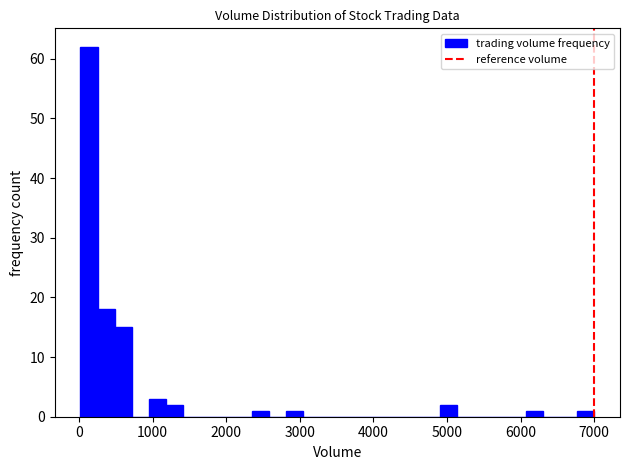

Around what value on the x-axis is the tallest bar? Give the approximate position of its centre, as read against the axis.

100